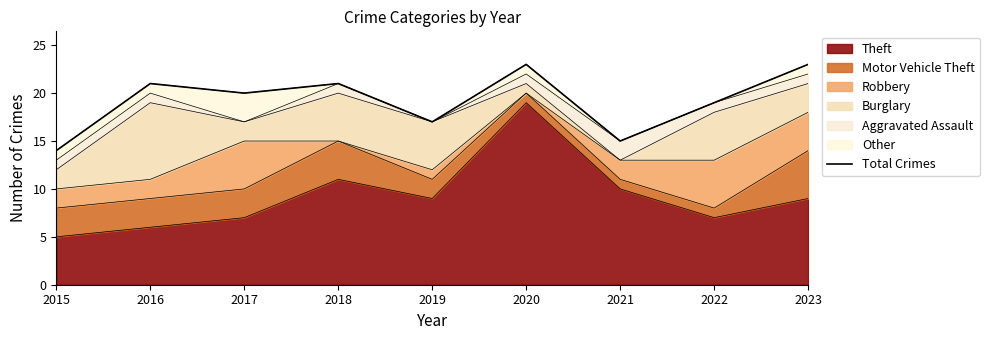

List the labels in order of value, largest first.

2020, 2023, 2016, 2018, 2017, 2022, 2019, 2021, 2015